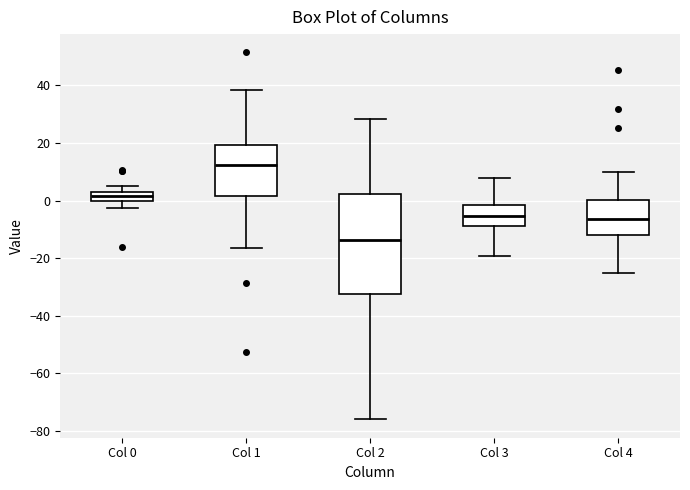

Which box is the tallest, from its lower edge to its upper edge?

Col 2